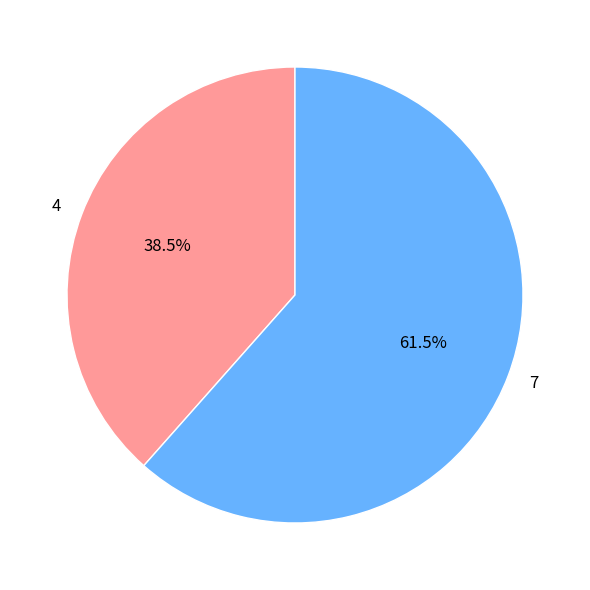

Does 7 represent more than half of the total?

Yes